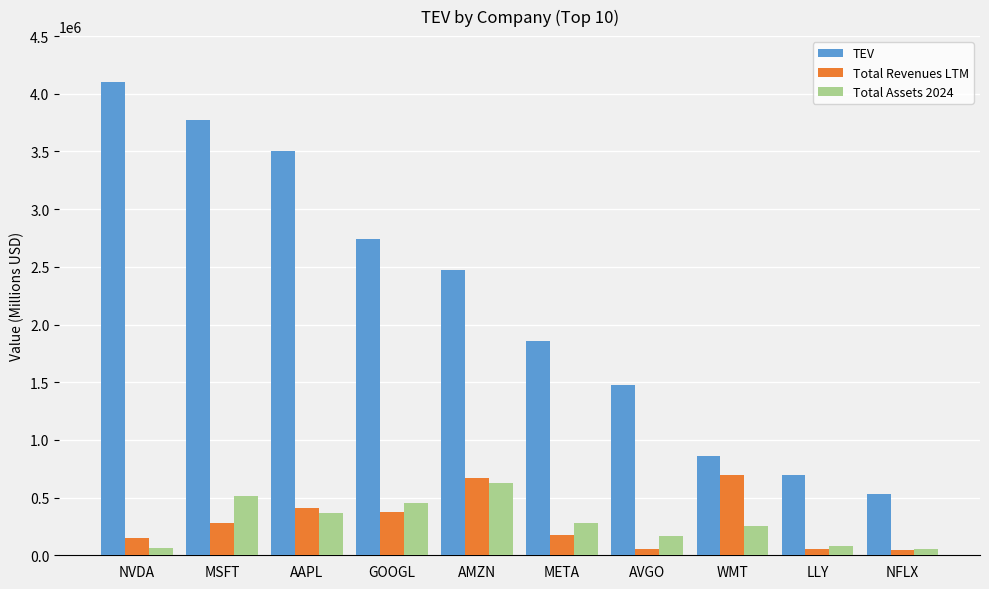

What is the label of the 4th bar from the left?

GOOGL